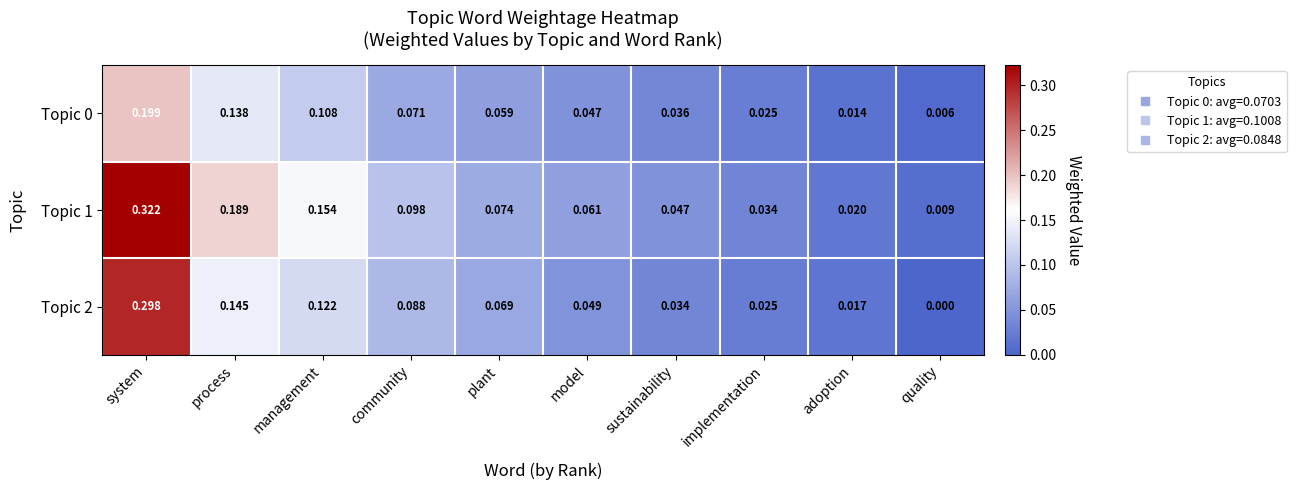

At which category is the sum across all series the highest?

system